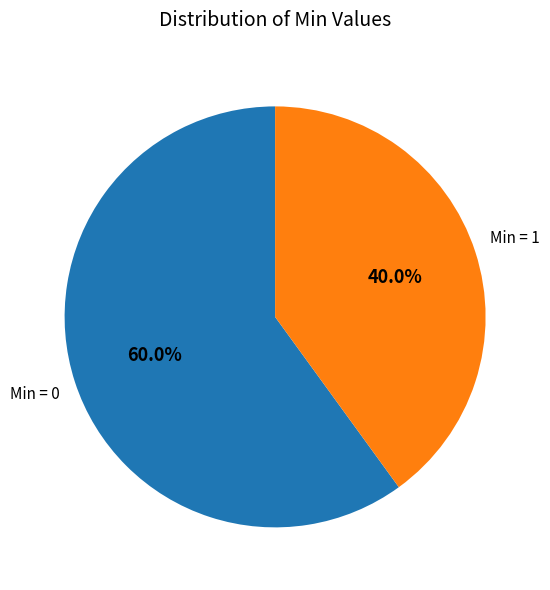

What percentage do Min = 1 and Min = 0 together represent?

100.0%